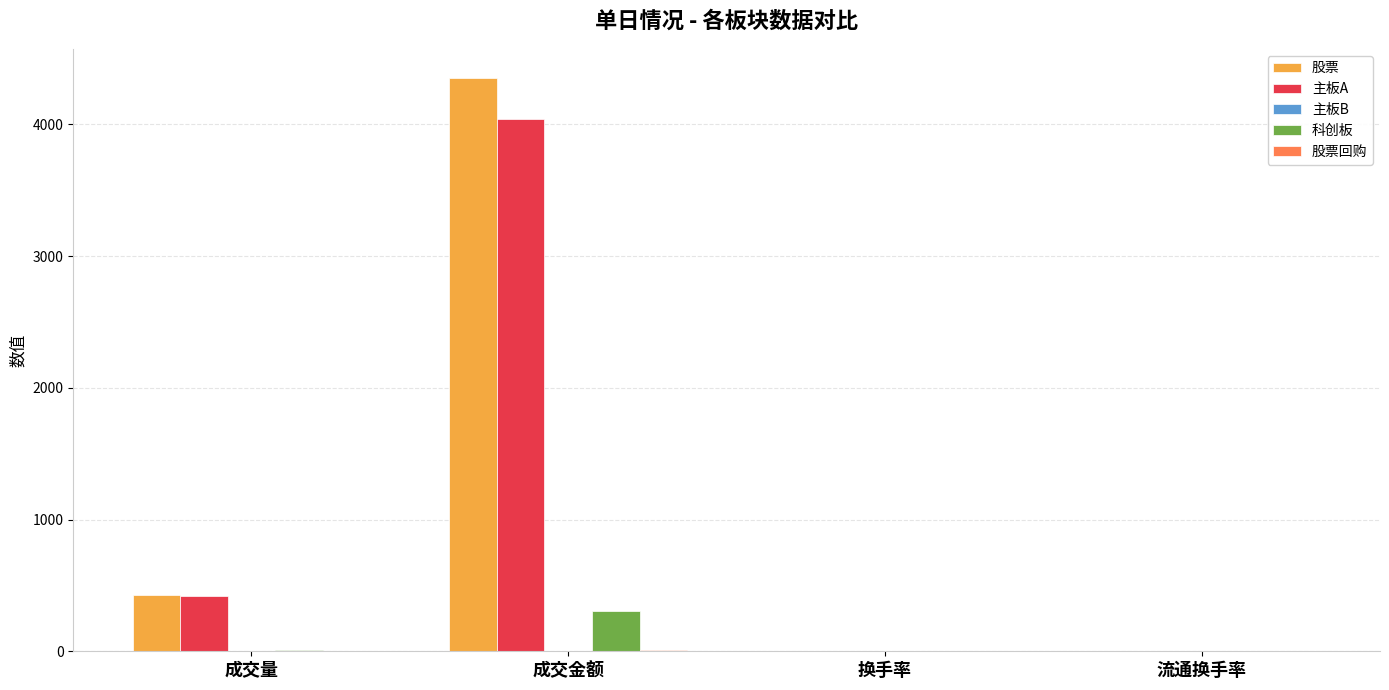

Which series has the widest spread of values?

股票